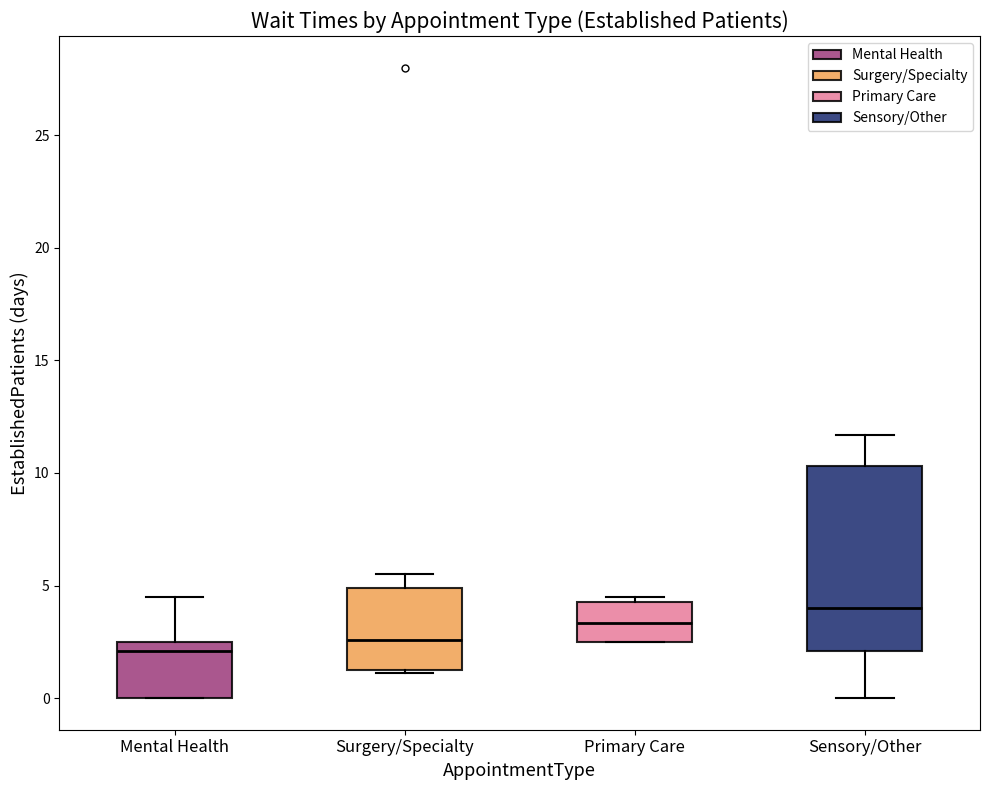

Reading left to right, transcribe this box plot: for each box, give where its median line is, the range the box spans, and where its two whiskers end, as read against the y-axis. The values are not printed on the chart, so give them approximately, as read against the axis.

Mental Health: median 2.0, box 0.0 to 2.5, whiskers 0.0 to 4.5
Surgery/Specialty: median 2.5, box 1.5 to 5.0, whiskers 1.0 to 5.5
Primary Care: median 3.5, box 2.5 to 4.5, whiskers 2.5 to 4.5 (just above the box's upper edge)
Sensory/Other: median 4.0, box 2.0 to 10.5, whiskers 0.0 to 11.5